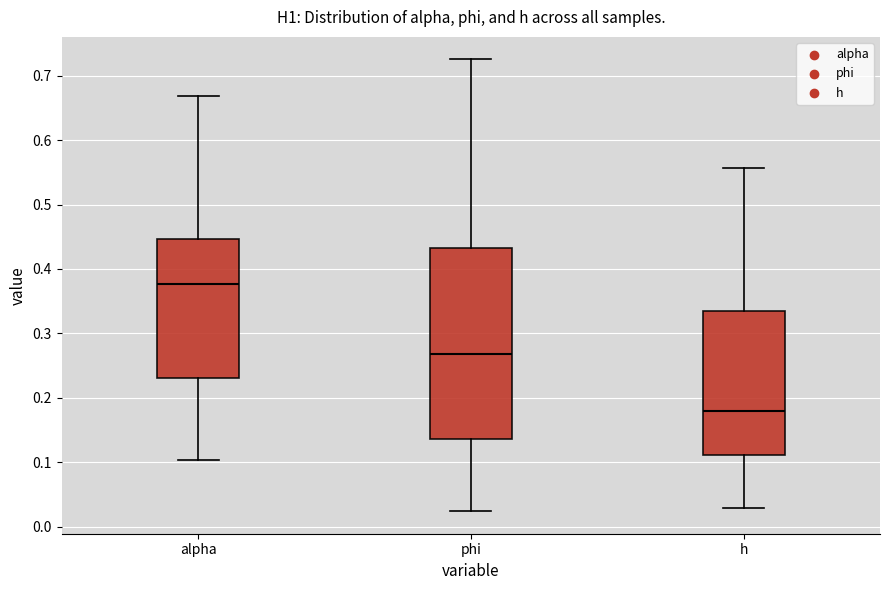

Which box has the lowest median line?

h